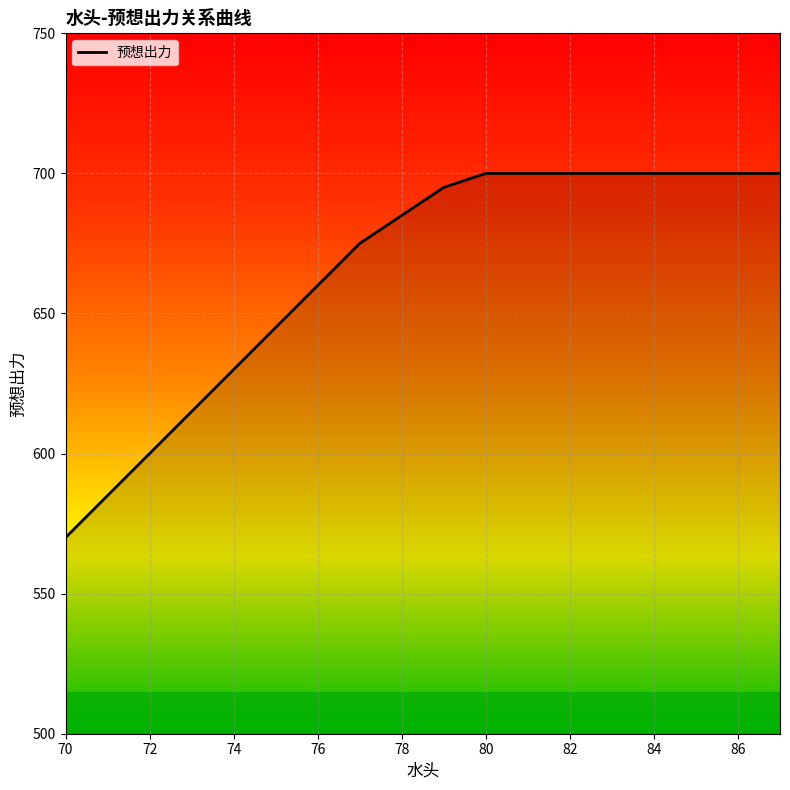

What is the sum of all values?

11960